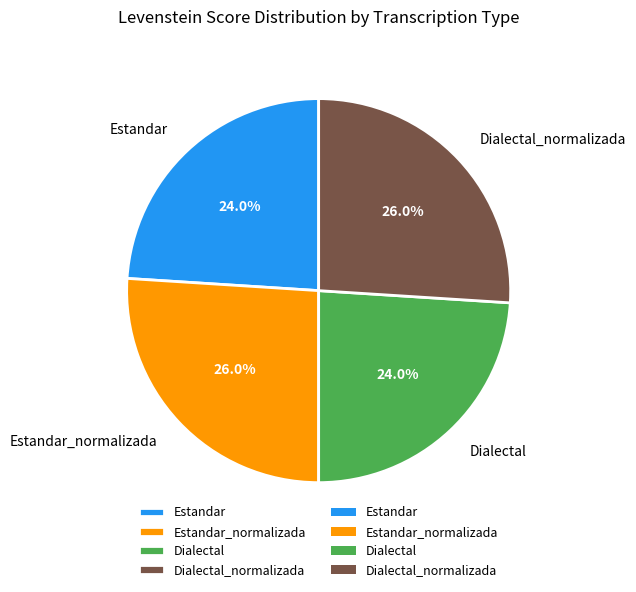

Is Estandar the majority of the pie?

No